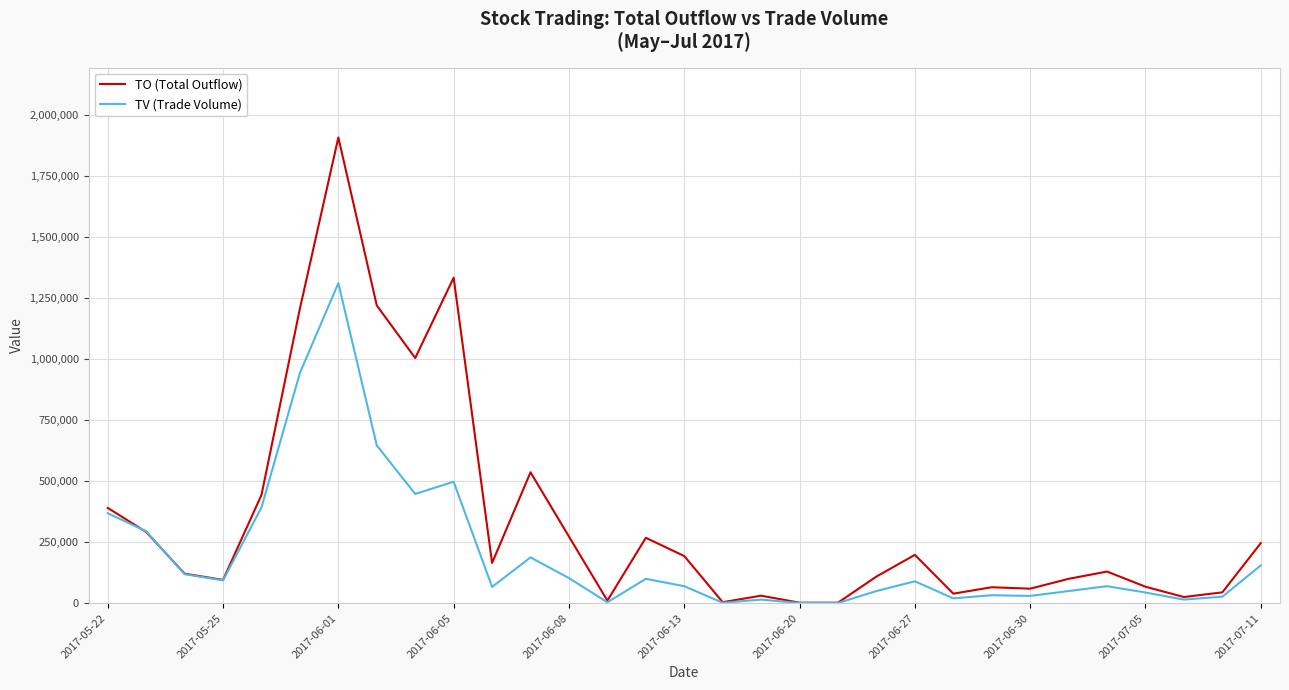

List the series in order of their peak value, highest first.

TO (Total Outflow), TV (Trade Volume)